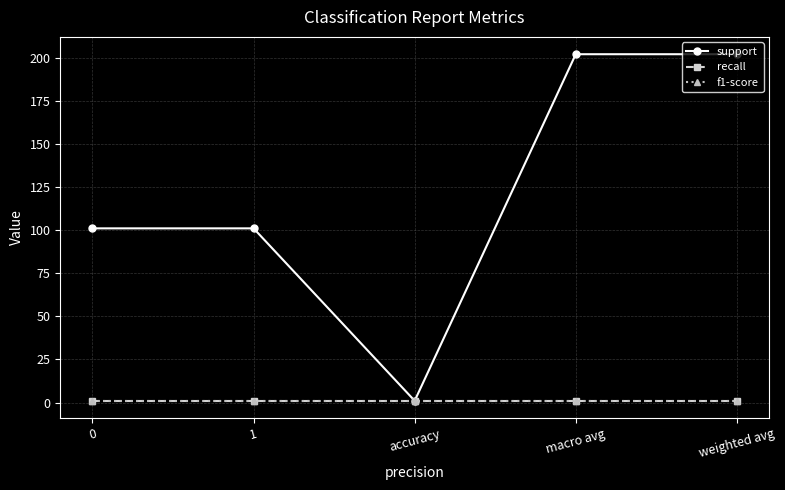

Which series has the largest range (max minus min)?

support